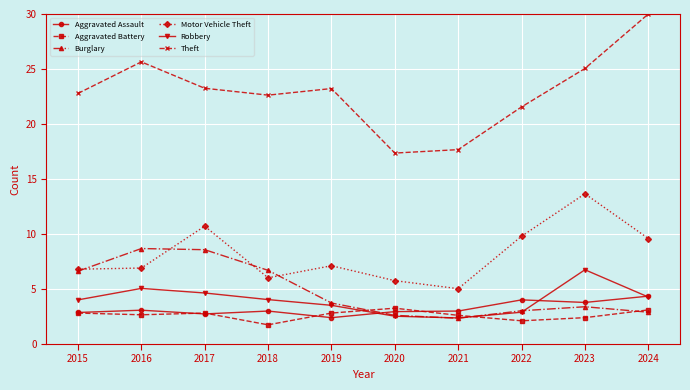

What is the minimum value for Aggravated Battery?

1.7